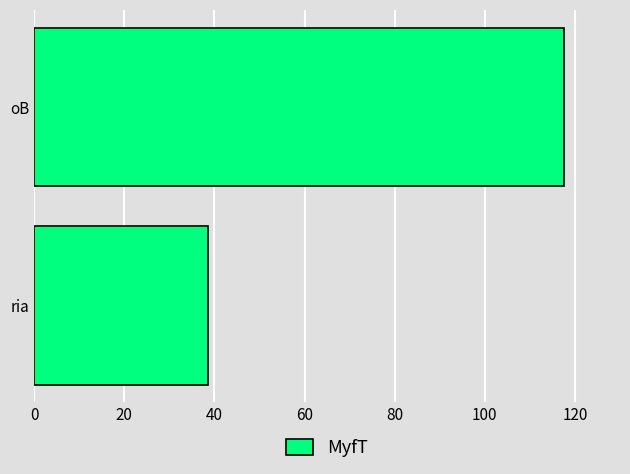

Reading bottom to top, list all the values displayed in this chart.

ria=38.5	oB=117.5